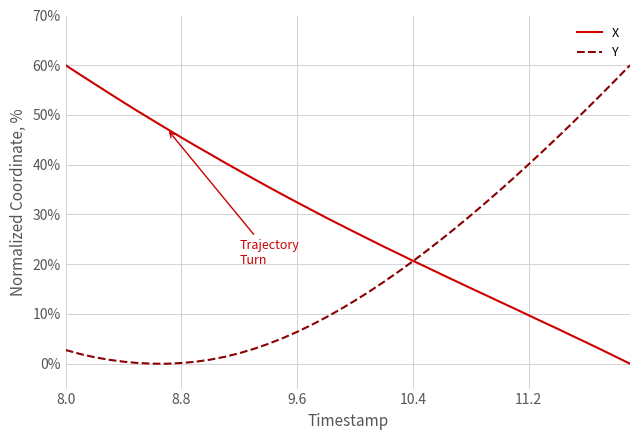

Which series has the largest total across all categories?

X